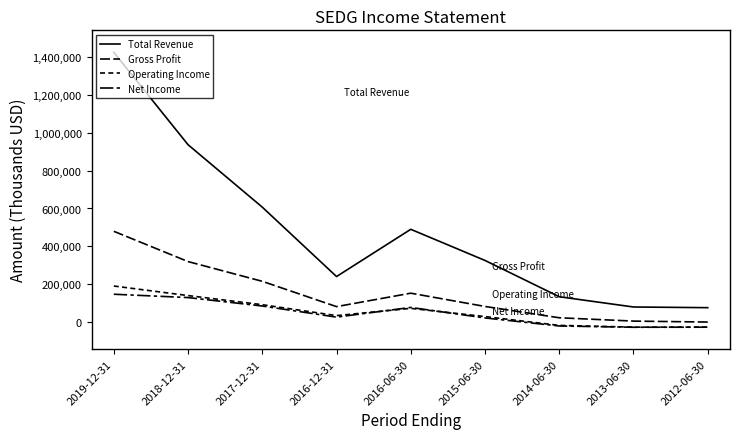

Is it true that Total Revenue equals 489800 at 2016-06-30?

True